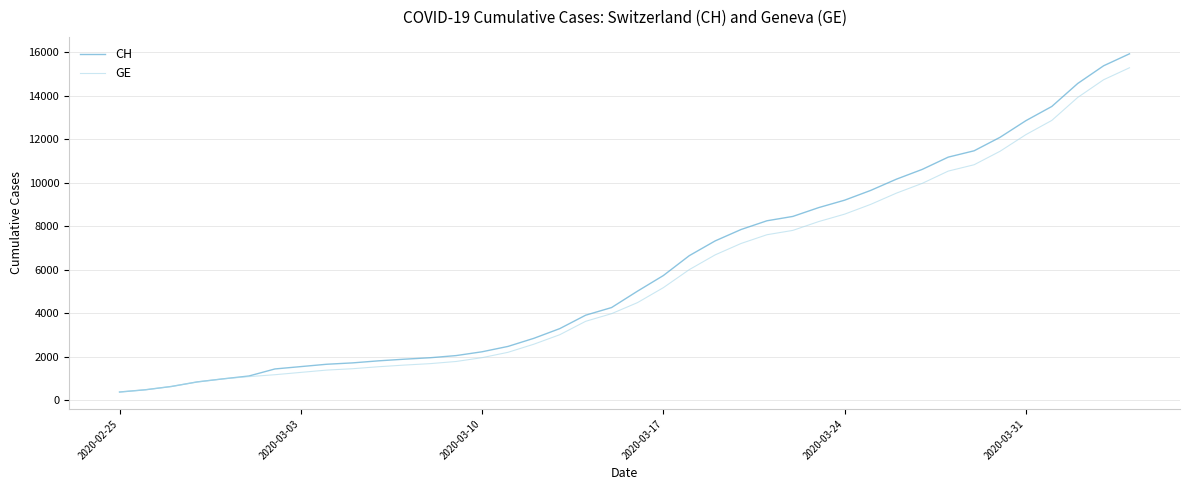

At how many categories does at least one series exceed 2399?

25